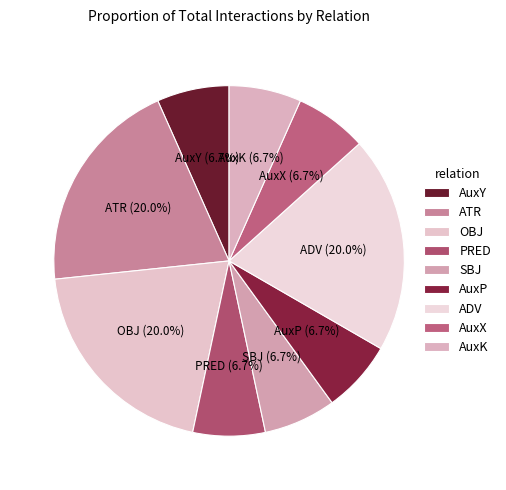

What percentage is the AuxY slice, to the nearest percent?

7%